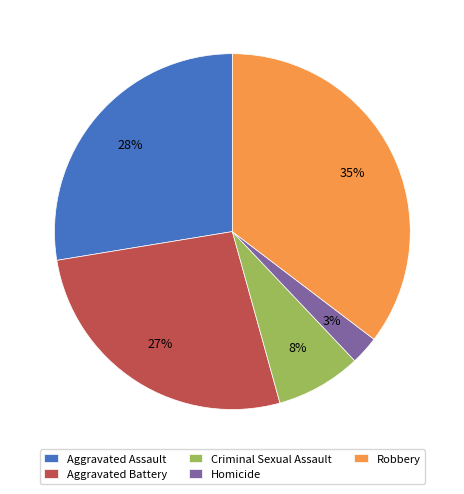

Between Aggravated Assault and Aggravated Battery, which is larger?

Aggravated Assault